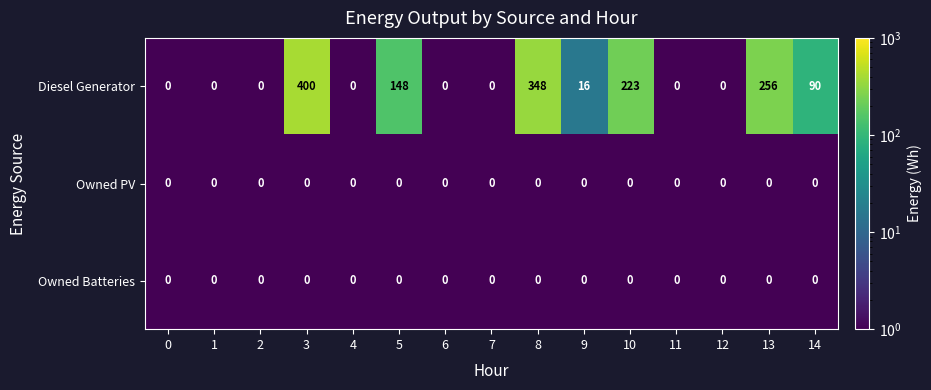

What is the total value across all series at 8?

348